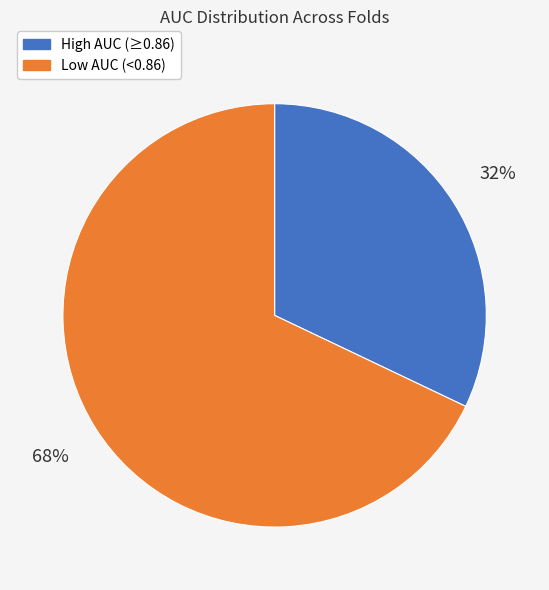

To the nearest percent, what is the average slice percentage?

50%